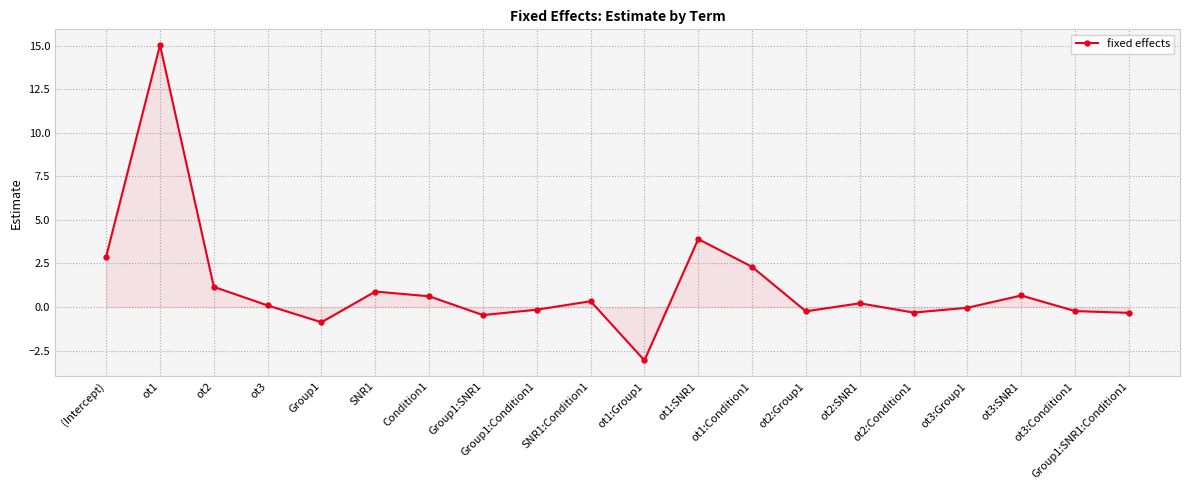

The chart shows a value of 2.9 at (Intercept). True or false?

True